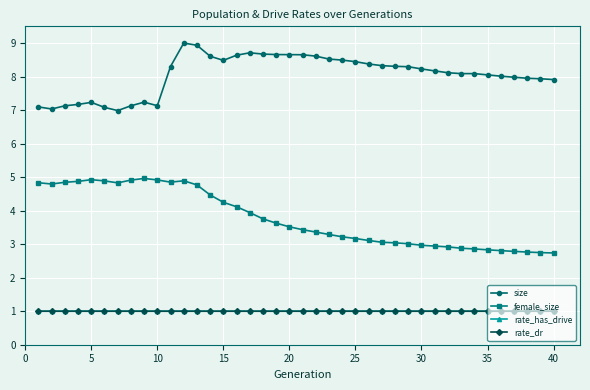

True or false: size and rate_dr intersect in this chart.

False